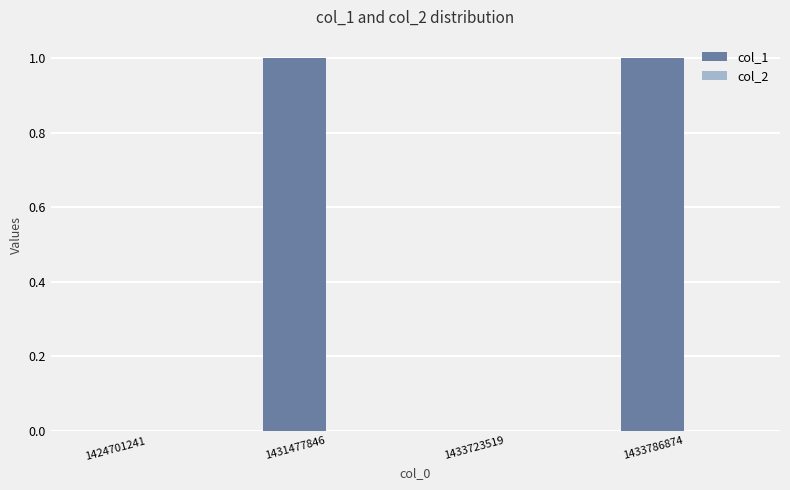

What is the change in value from 1424701241 to 1431477846?

+1